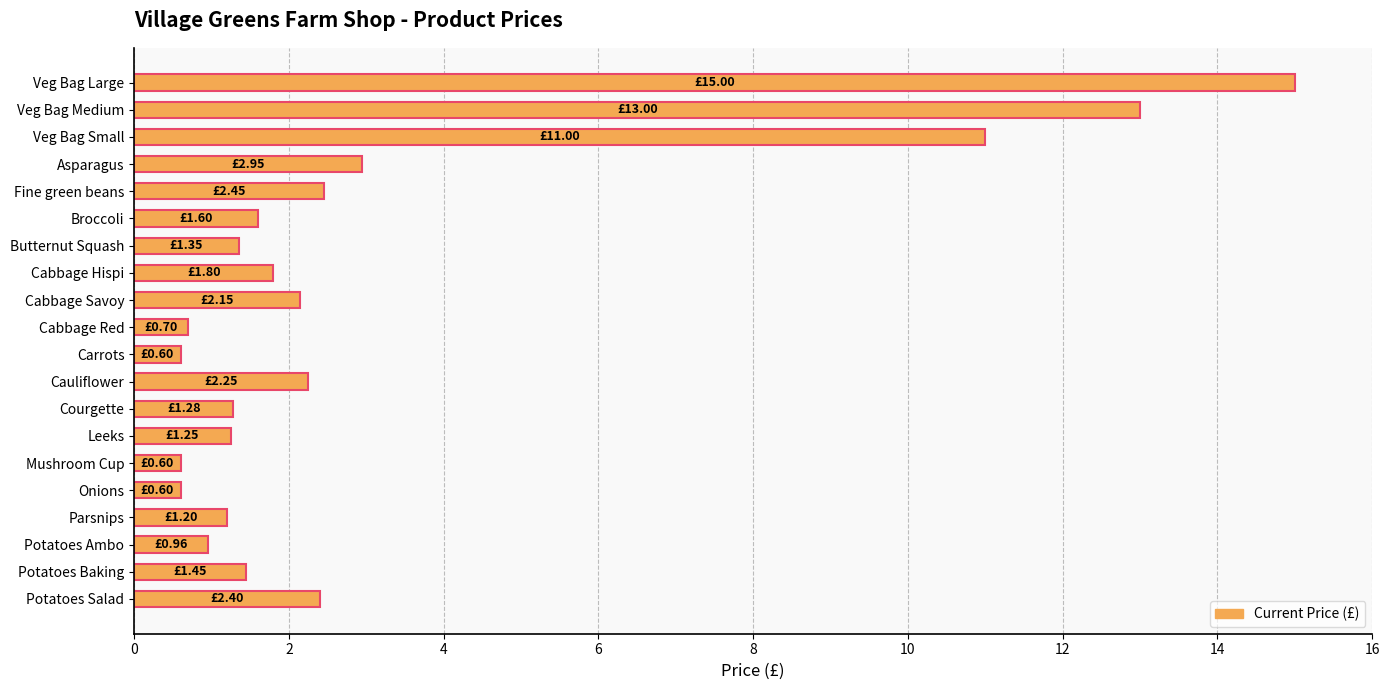

What is the minimum value shown in the chart?

0.6